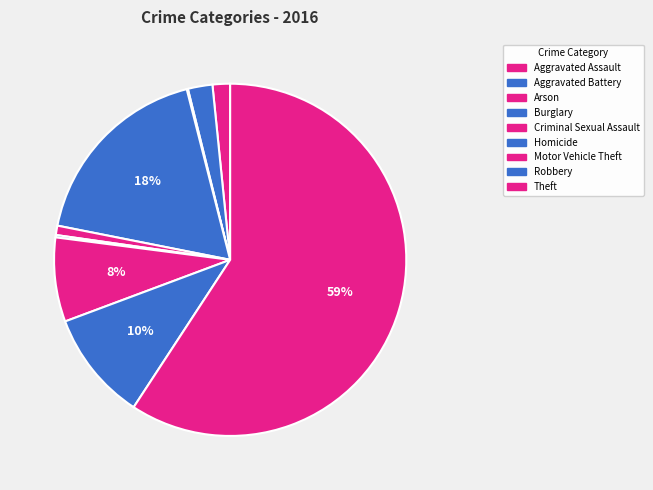

How many segments does this pie chart have?

9